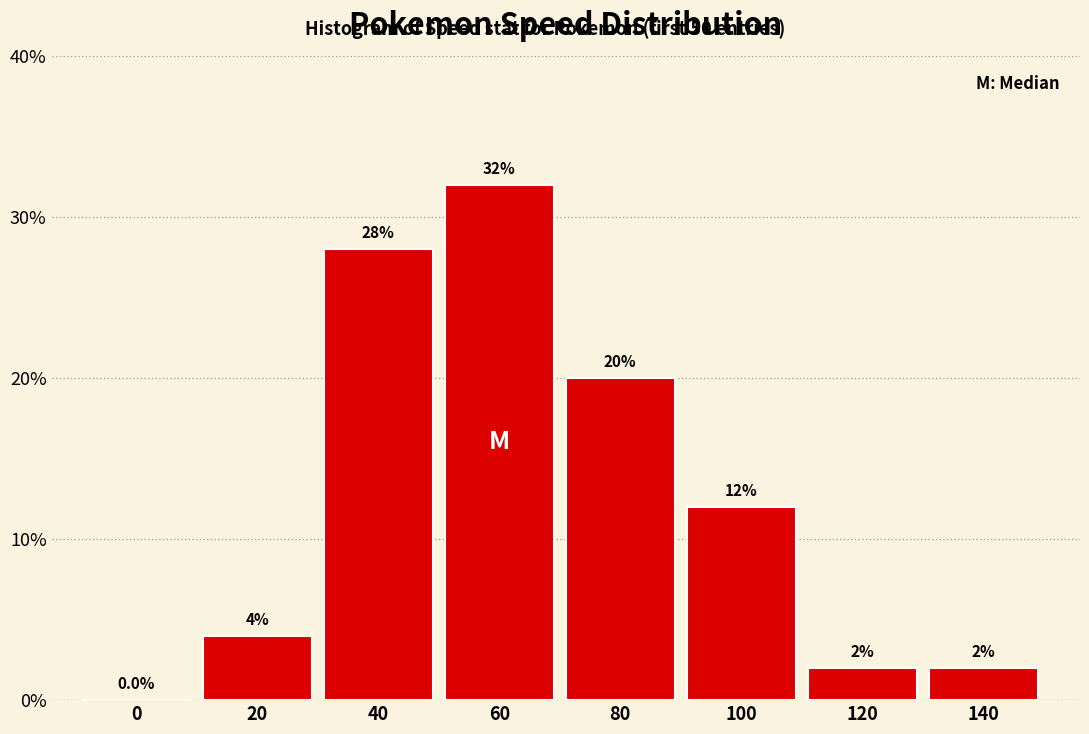

Reading left to right, transcribe all the data shown in this chart.

0=0.0	20=4.0	40=28.0	60=32.0	80=20.0	100=12.0	120=2.0	140=2.0